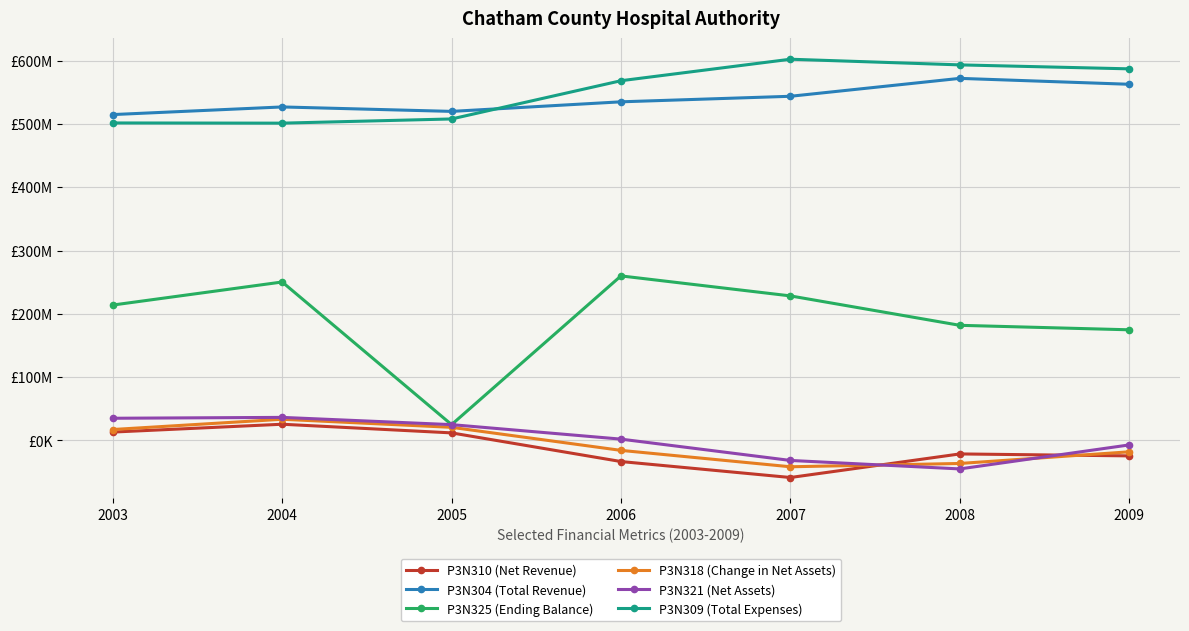

Does the chart have visible grid lines?

Yes